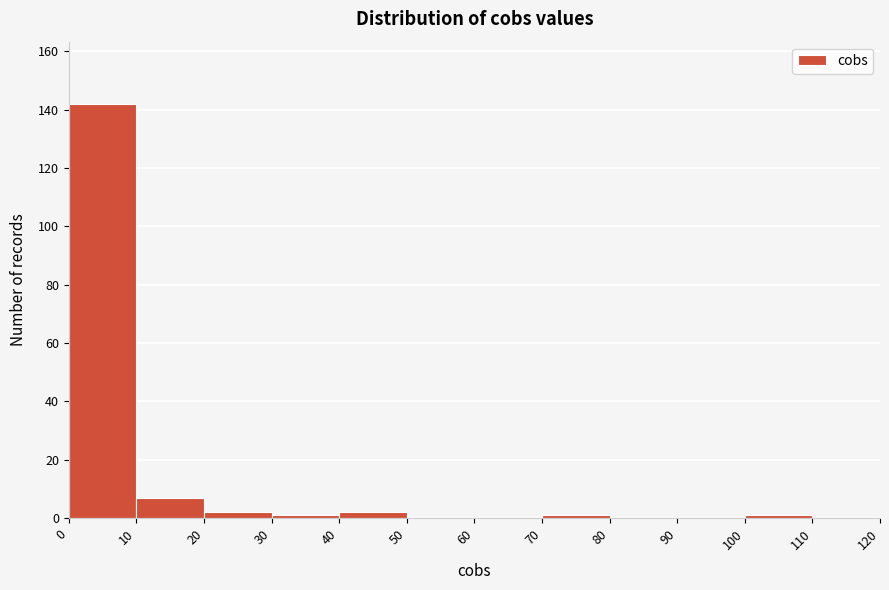

Which range on the x-axis has the tallest bar?

0 to 10